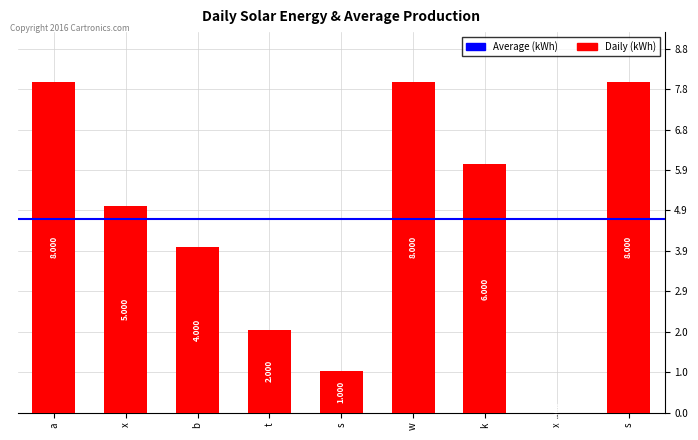

How many categories are shown in the chart?

9